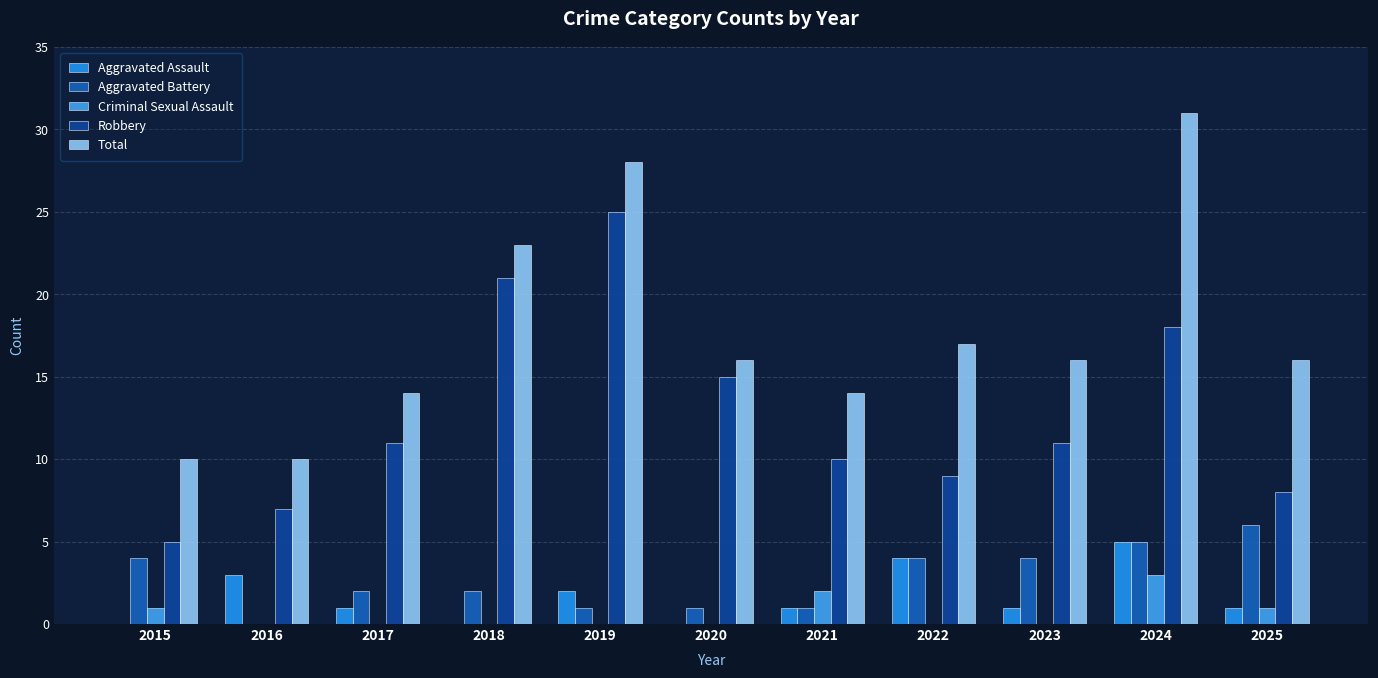

At how many categories does at least one series exceed 25?

2